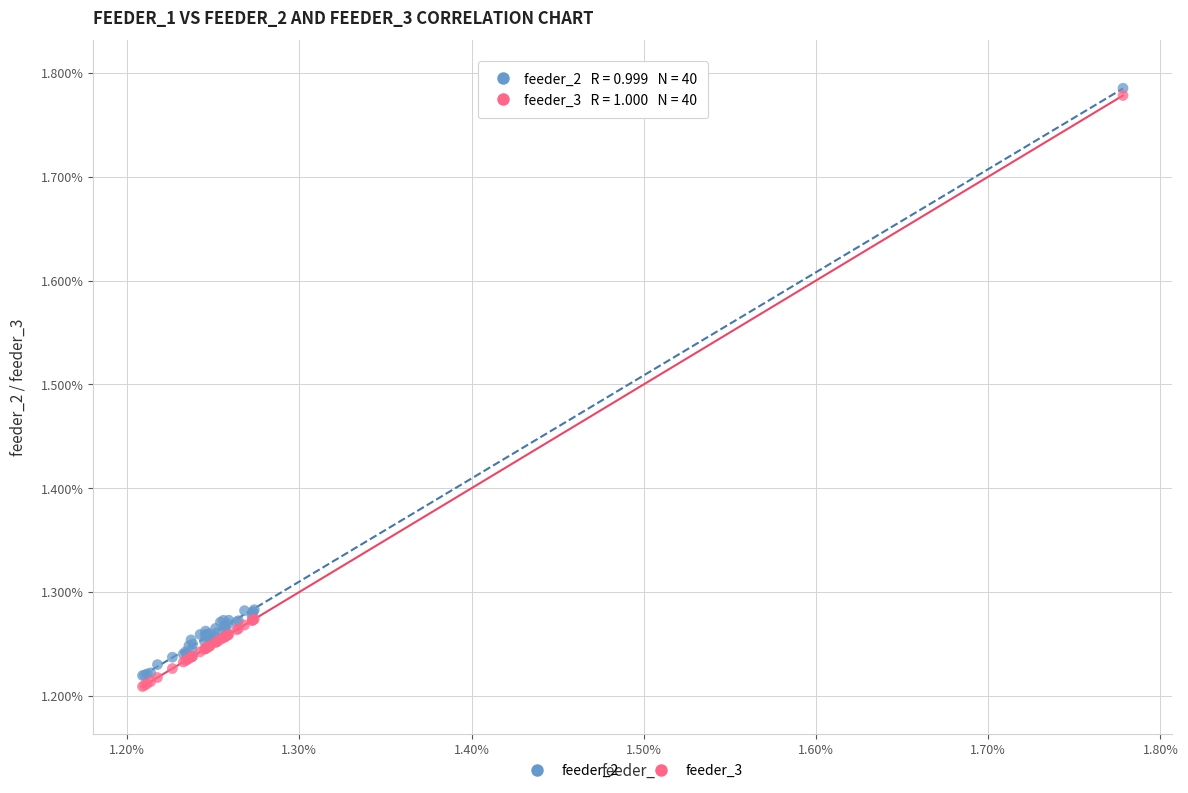

Which series contains the highest Y value?

feeder_2